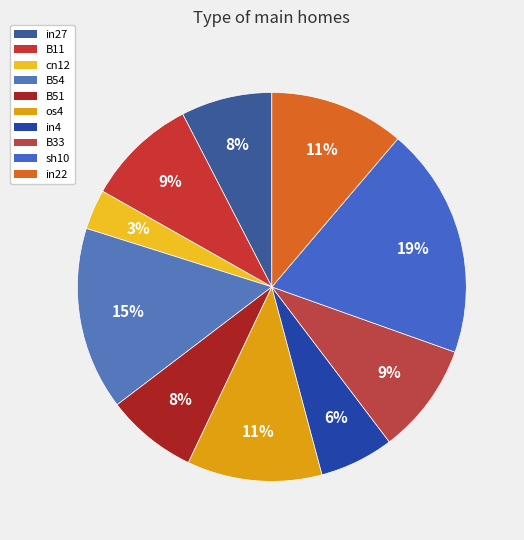

Is it true that B54 is 15% of the pie?

True